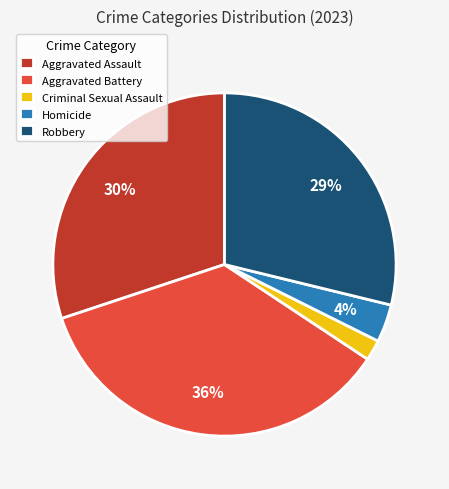

To the nearest percent, what is the combined percentage of Aggravated Assault and Criminal Sexual Assault?

32%